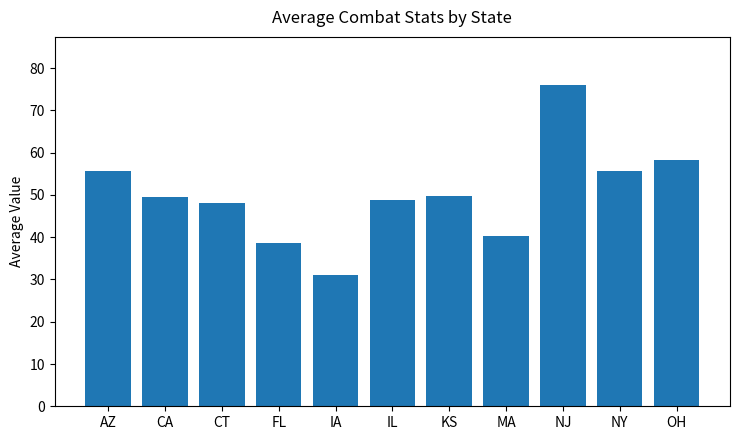

What is the sum of all values?

551.6